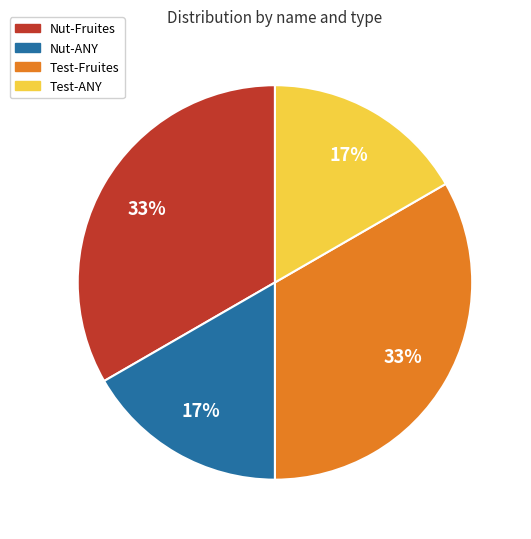

To the nearest percent, what is the average slice percentage?

25%